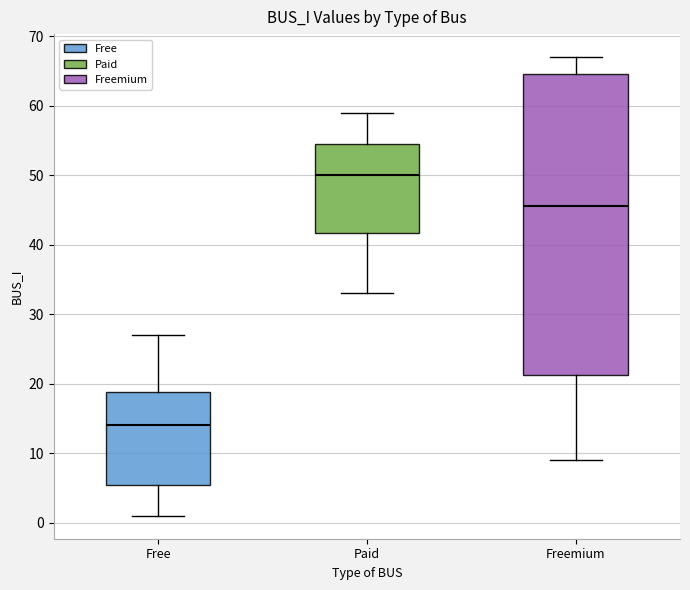

Which box is the tallest, from its lower edge to its upper edge?

Freemium